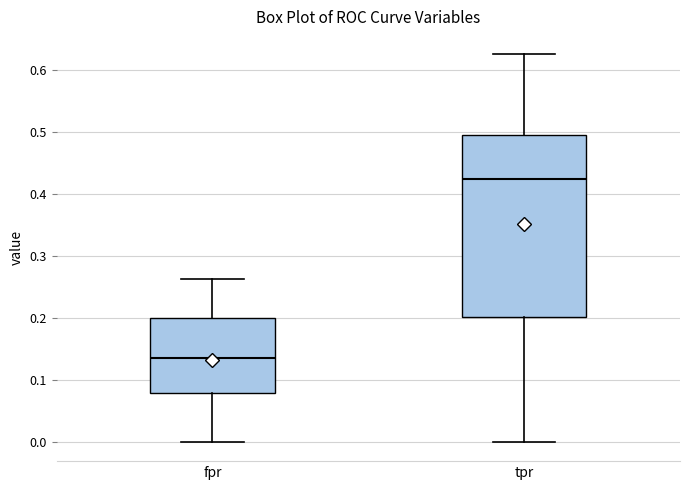

Reading left to right, read every box against the y-axis: the position of its median line, the range the box covers, and the ends of its whiskers. The values are not printed on the chart, so give them approximately, as read against the axis.

fpr: median 0.13, box 0.08 to 0.20, whiskers 0.00 to 0.26
tpr: median 0.42, box 0.20 to 0.49, whiskers 0.00 to 0.63